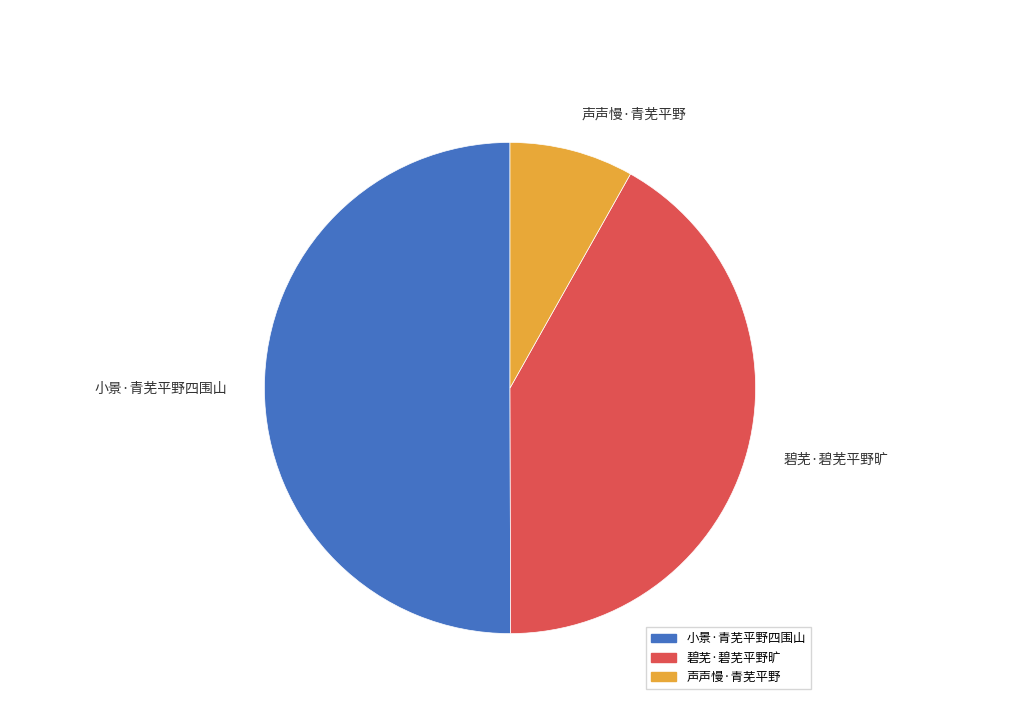

The 小景·青芜平野四围山 slice represents 37% of the pie. True or false?

False